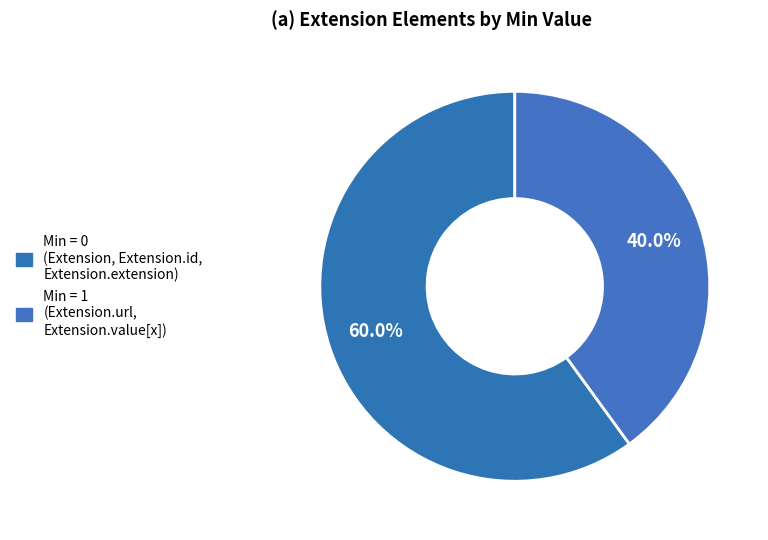

How many segments does this pie chart have?

2